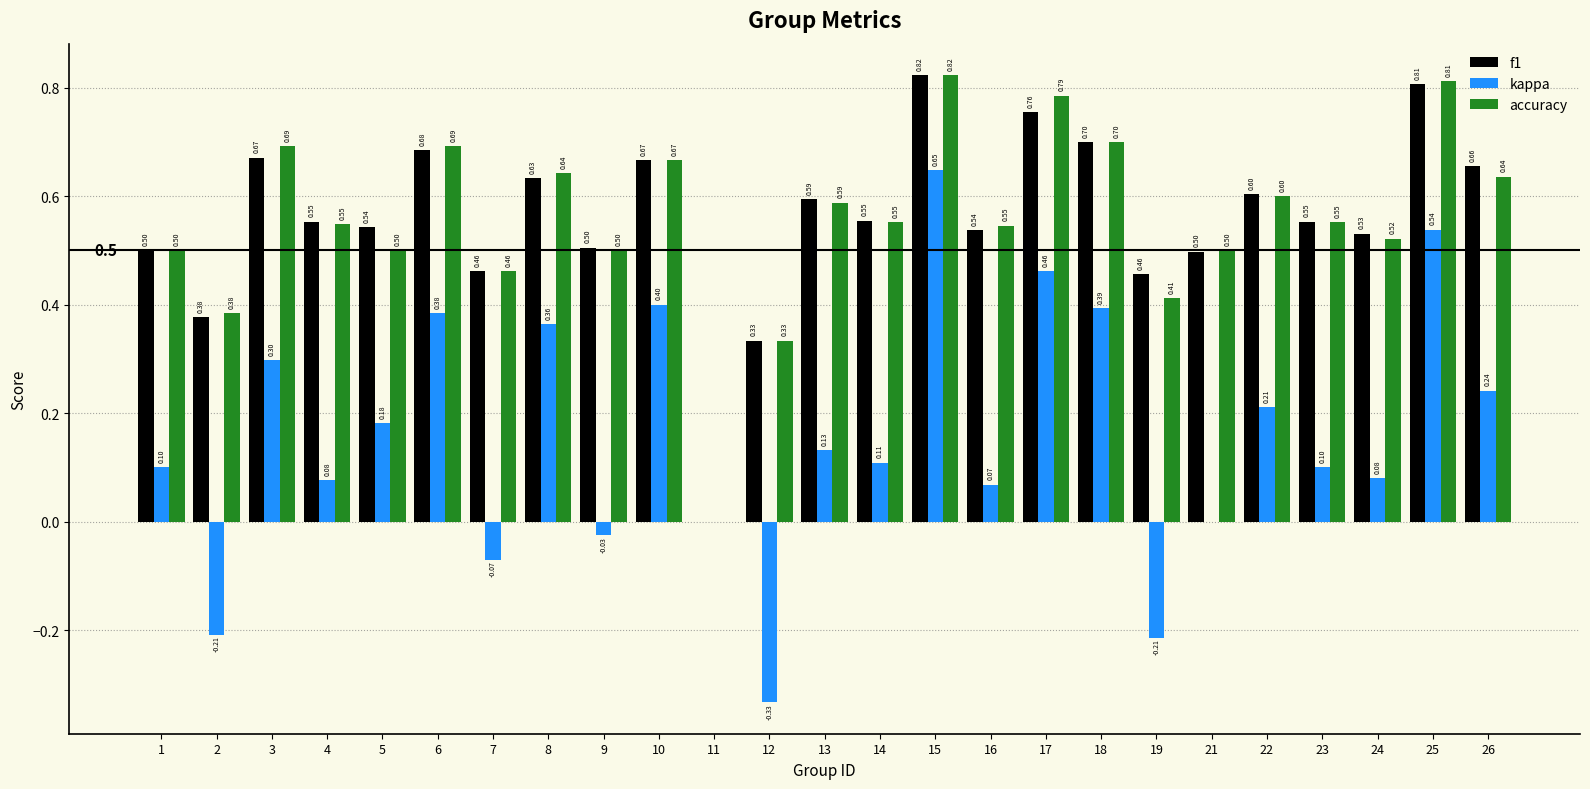

Which series has the largest total across all categories?

f1